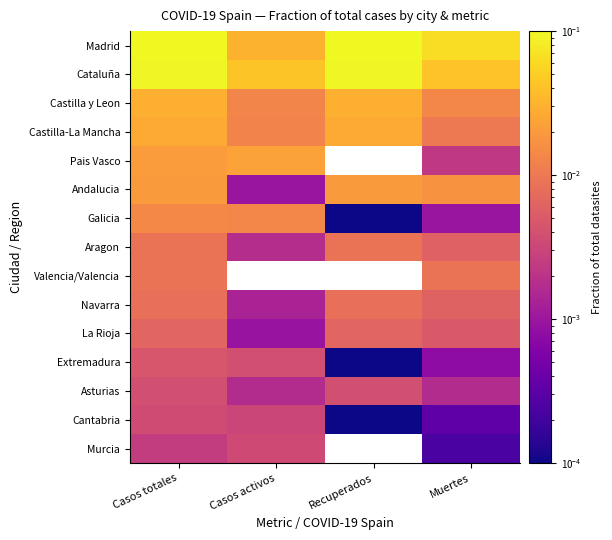

The Castilla-La Mancha series shows 0.0 at Casos activos. True or false?

True